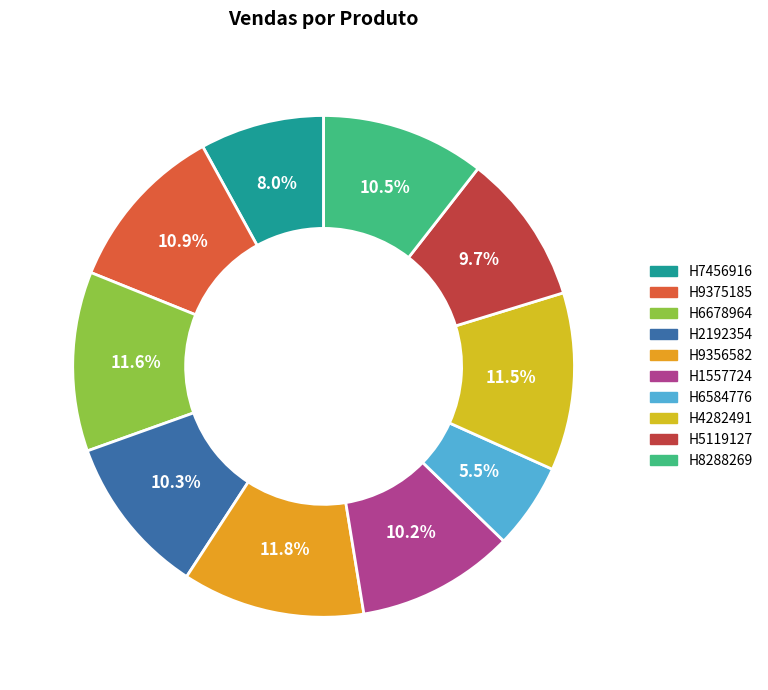

Count the number of slices in the pie.

10